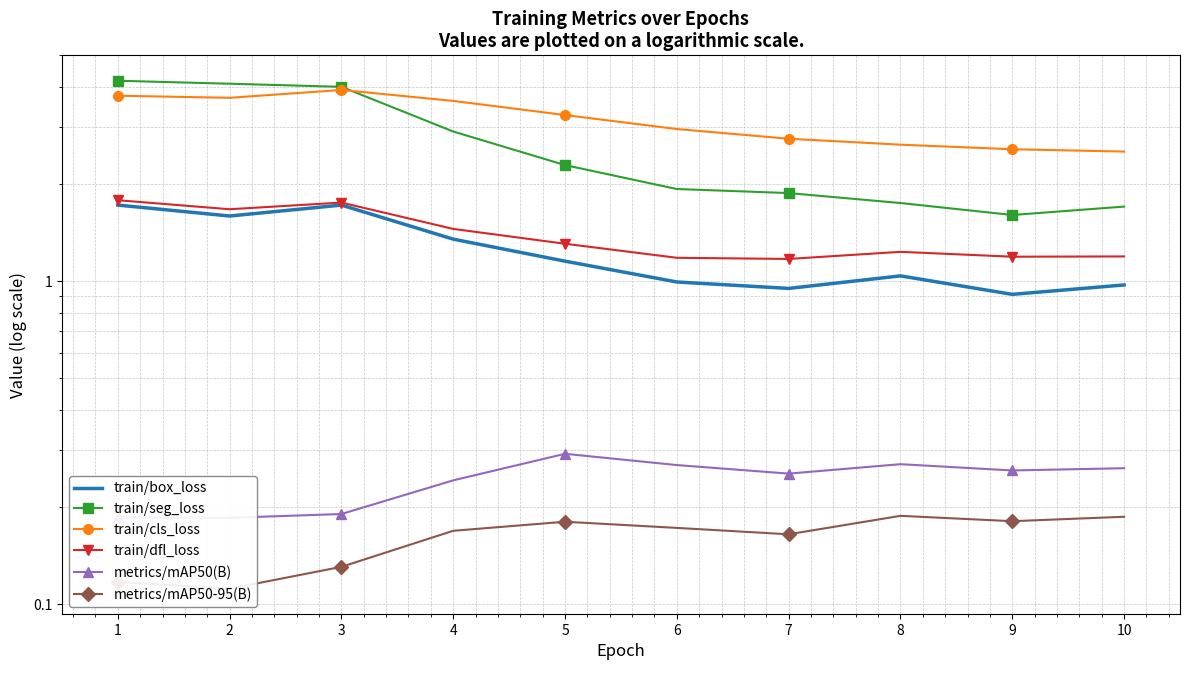

True or false: metrics/mAP50(B) and train/dfl_loss cross at least once.

False